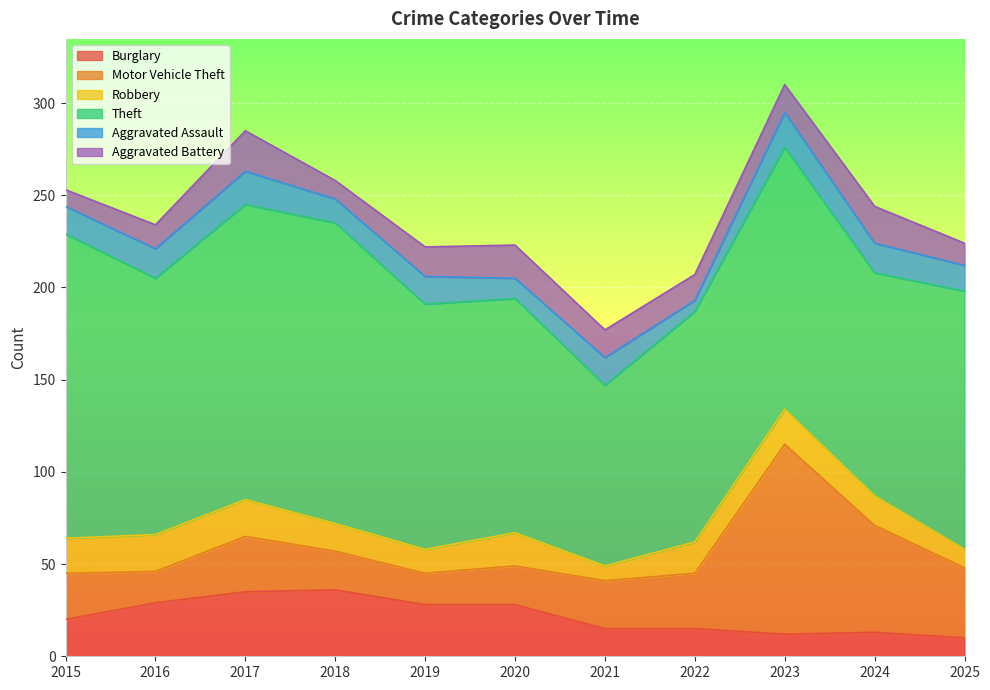

Does the chart display data point markers on the line(s)?

No